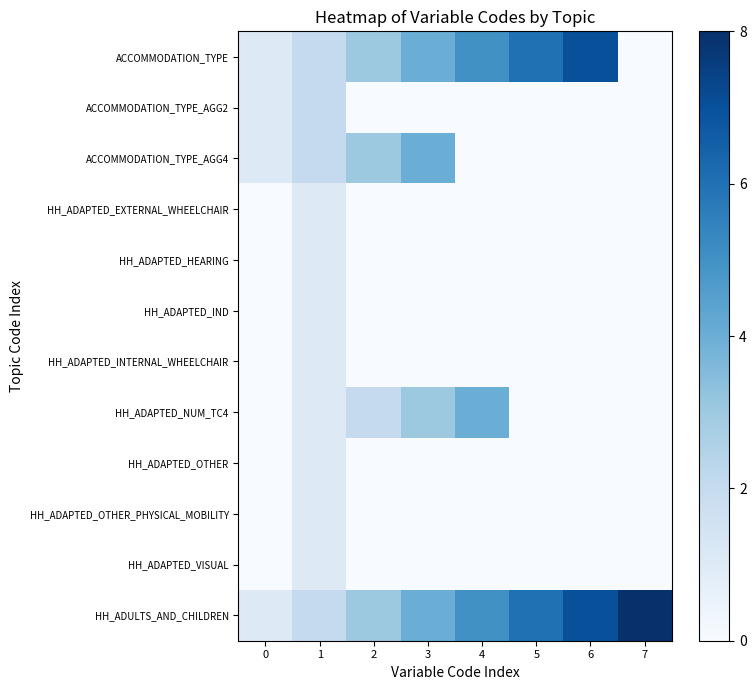

Rank the series by their maximum value, from highest to lowest.

HH_ADULTS_AND_CHILDREN, ACCOMMODATION_TYPE, ACCOMMODATION_TYPE_AGG4, HH_ADAPTED_NUM_TC4, ACCOMMODATION_TYPE_AGG2, HH_ADAPTED_EXTERNAL_WHEELCHAIR, HH_ADAPTED_HEARING, HH_ADAPTED_IND, HH_ADAPTED_INTERNAL_WHEELCHAIR, HH_ADAPTED_OTHER, HH_ADAPTED_OTHER_PHYSICAL_MOBILITY, HH_ADAPTED_VISUAL